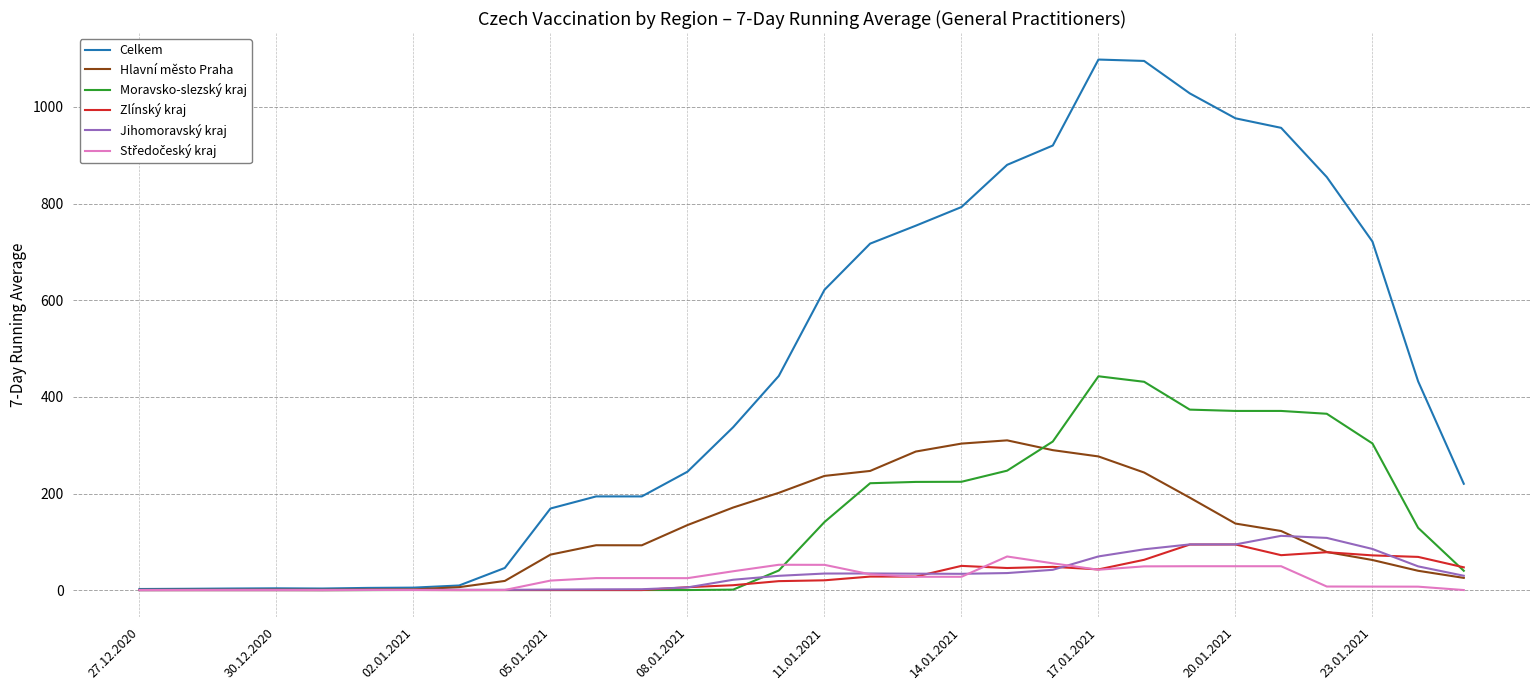

Which series has the largest range (max minus min)?

Celkem